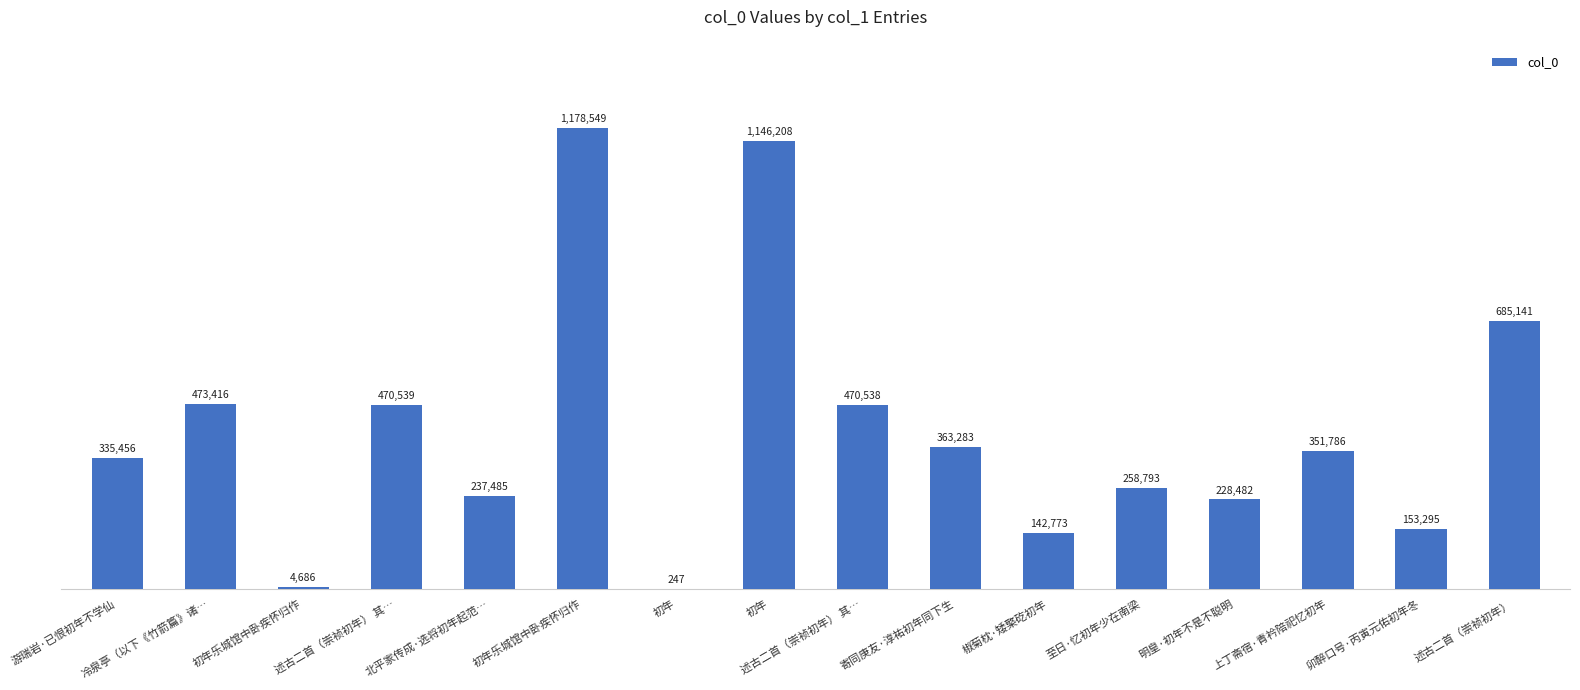

How many categories are shown in the chart?

16